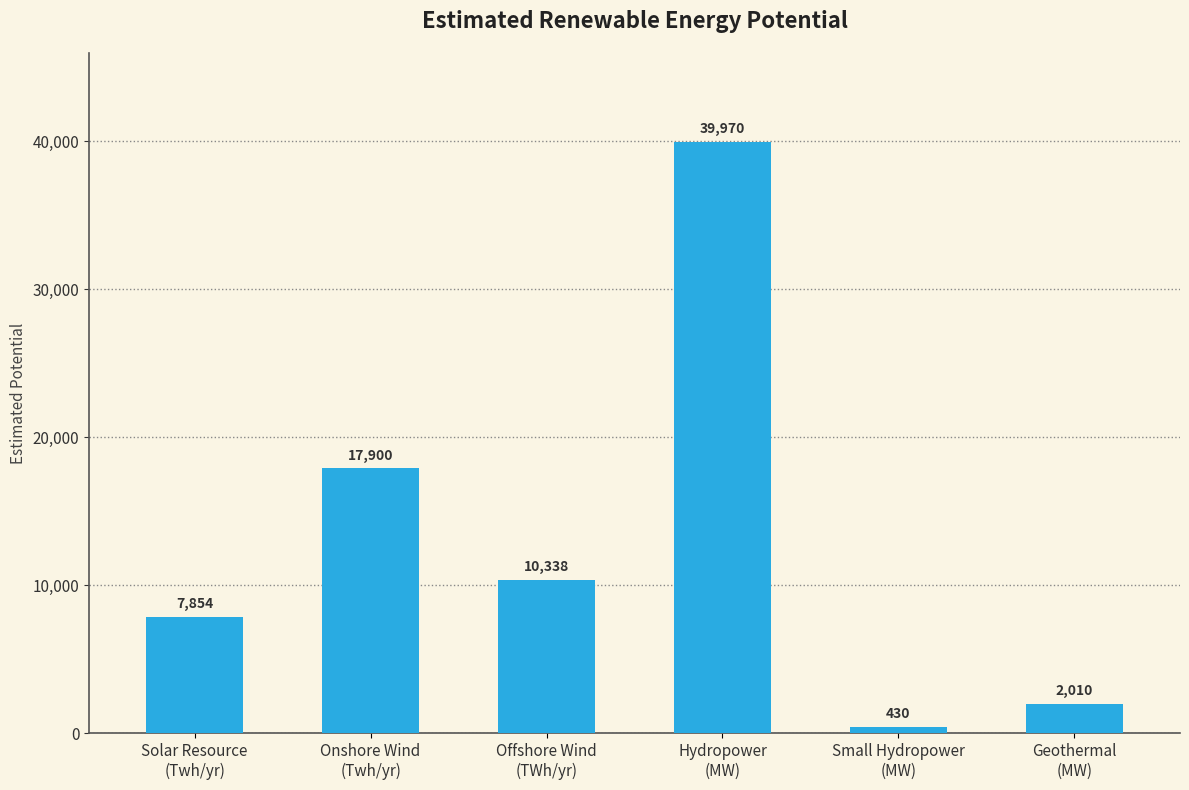

What is the value of the 3rd bar from the left?

10337.7